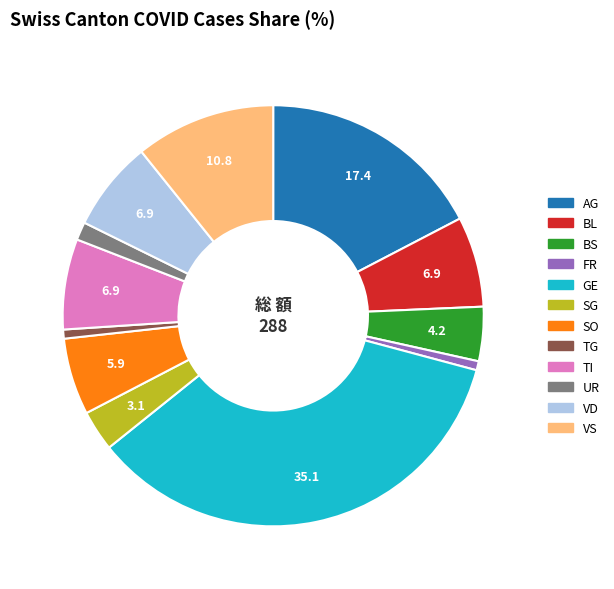

Does any single category account for the majority?

No